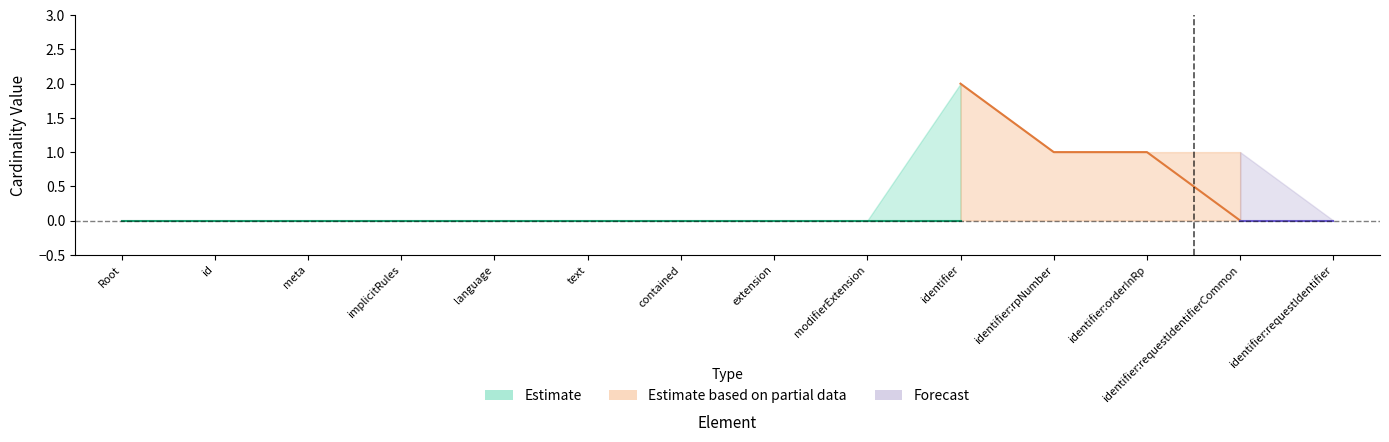

How many data points does each series have?

14